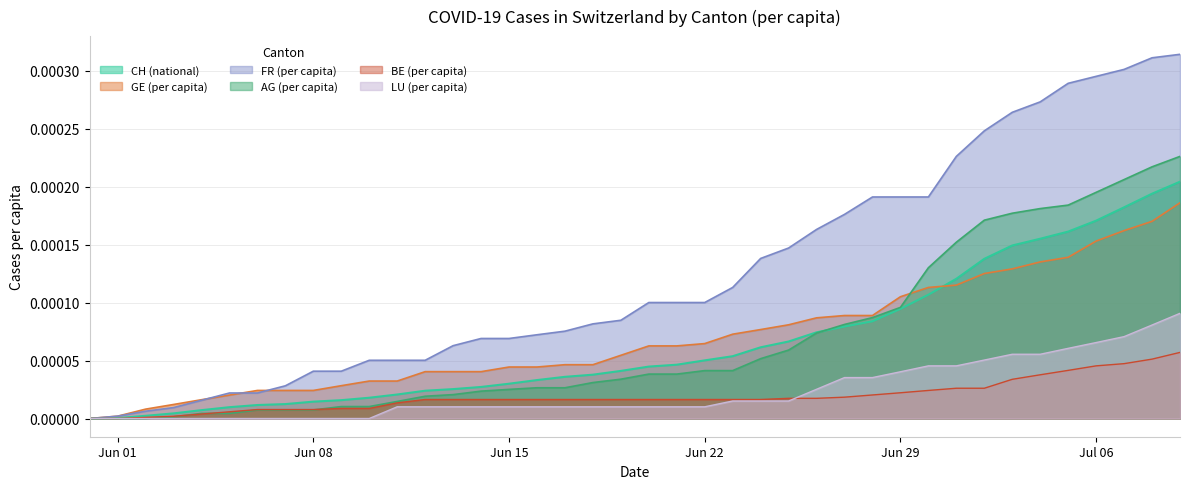

True or false: CH has more than 1 points higher than both neighbors.

False